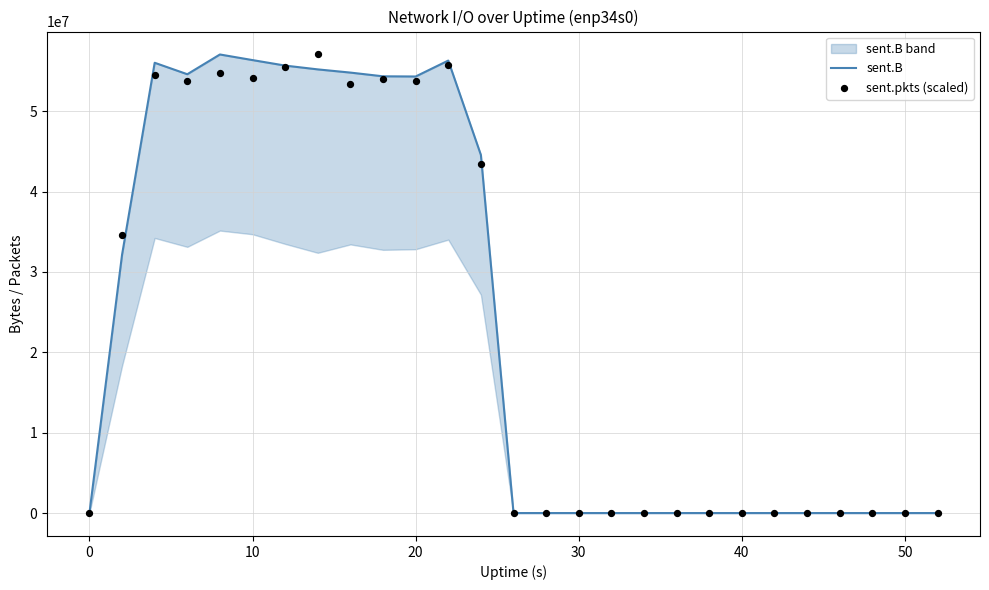

At how many categories does at least one series exceed 33616459?

12